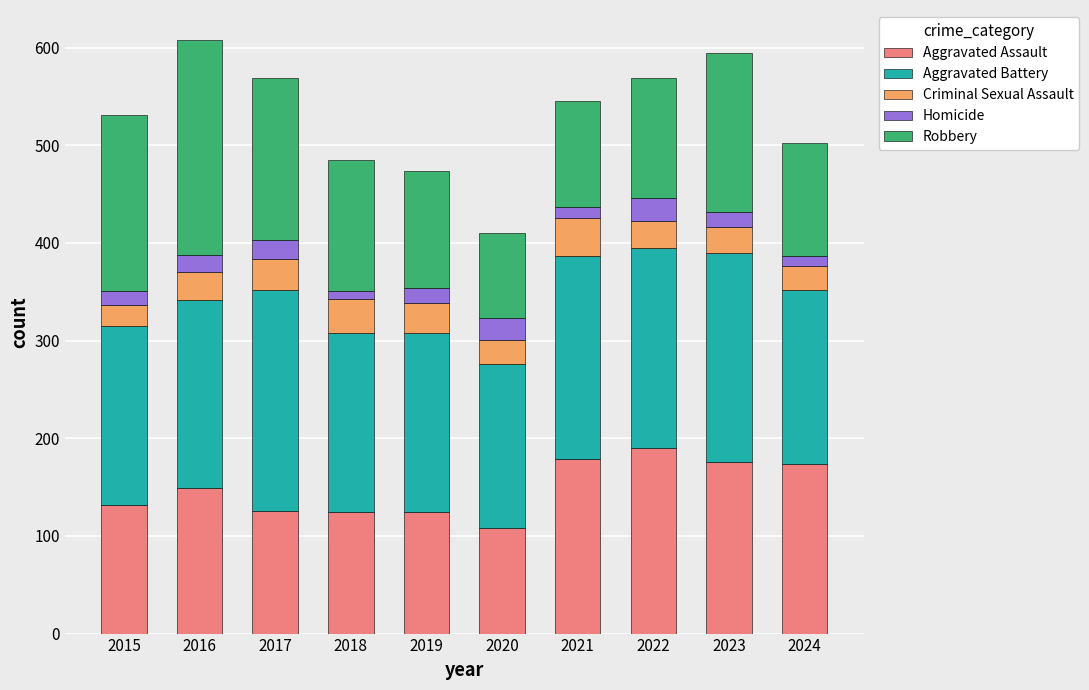

What is the maximum value for Aggravated Assault?

190